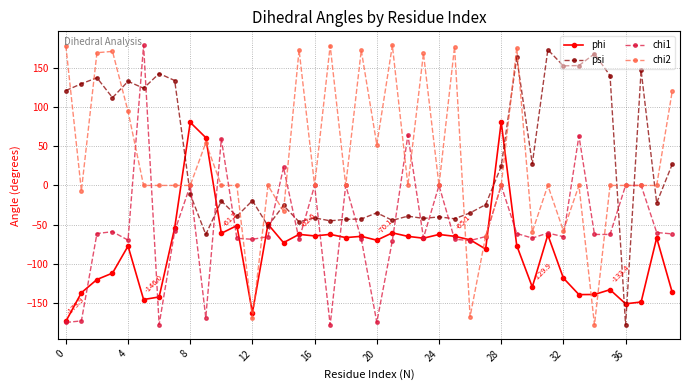

How many distinct data groups are displayed?

4